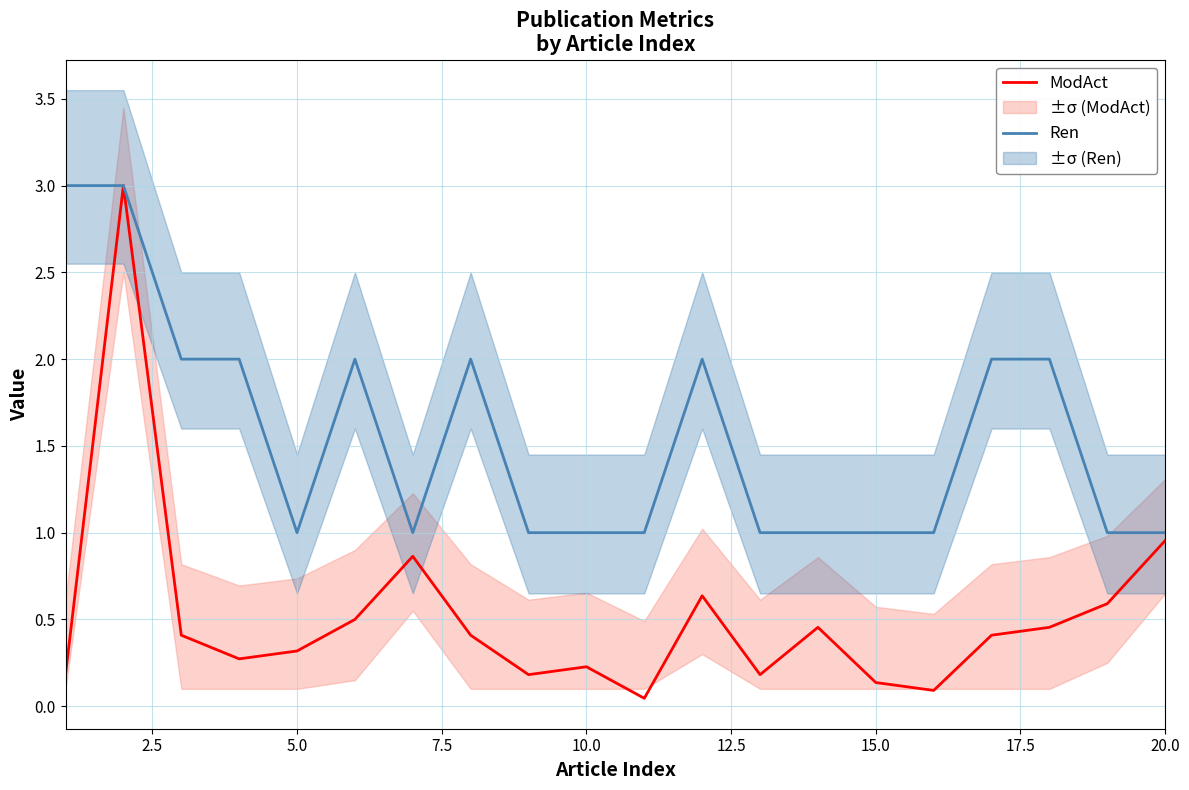

Which series has the largest range (max minus min)?

ModAct